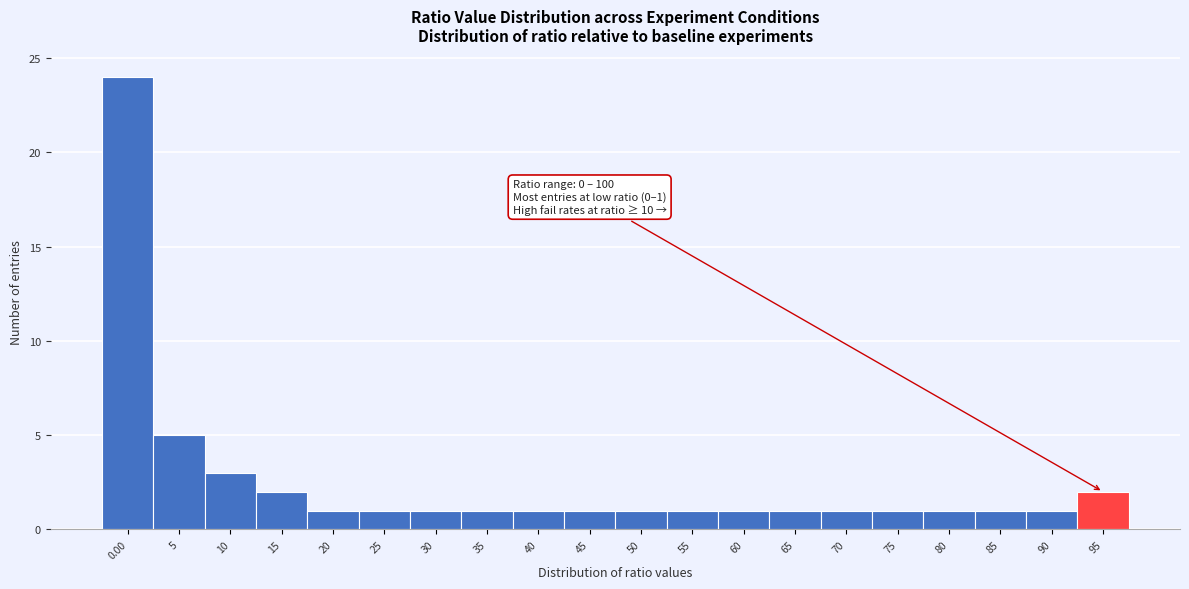

Reading left to right, transcribe all the data shown in this chart.

24	5	3	2	1	1	1	1	1	1	1	1	1	1	1	1	1	1	1	2